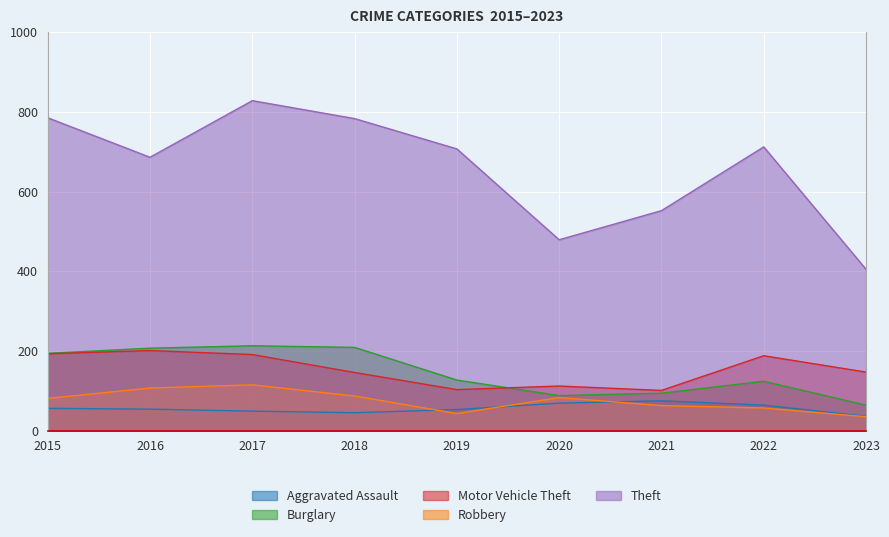

What are all the series names shown in the legend?

Aggravated Assault, Burglary, Motor Vehicle Theft, Robbery, Theft